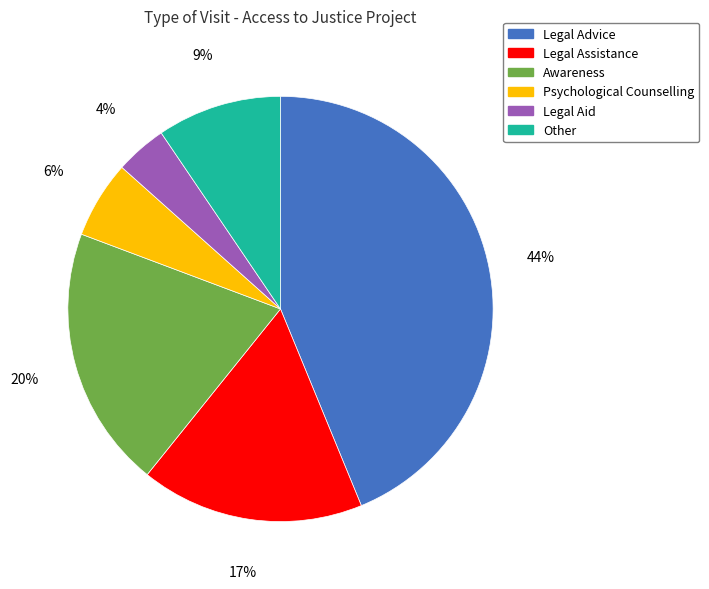

To the nearest percent, what portion does Legal Aid represent?

4%